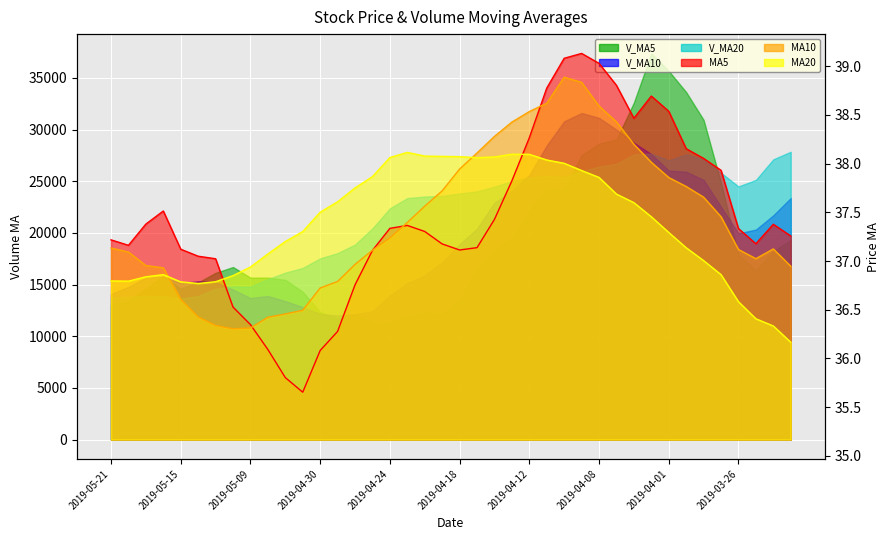

What is the smallest value displayed?

35.7